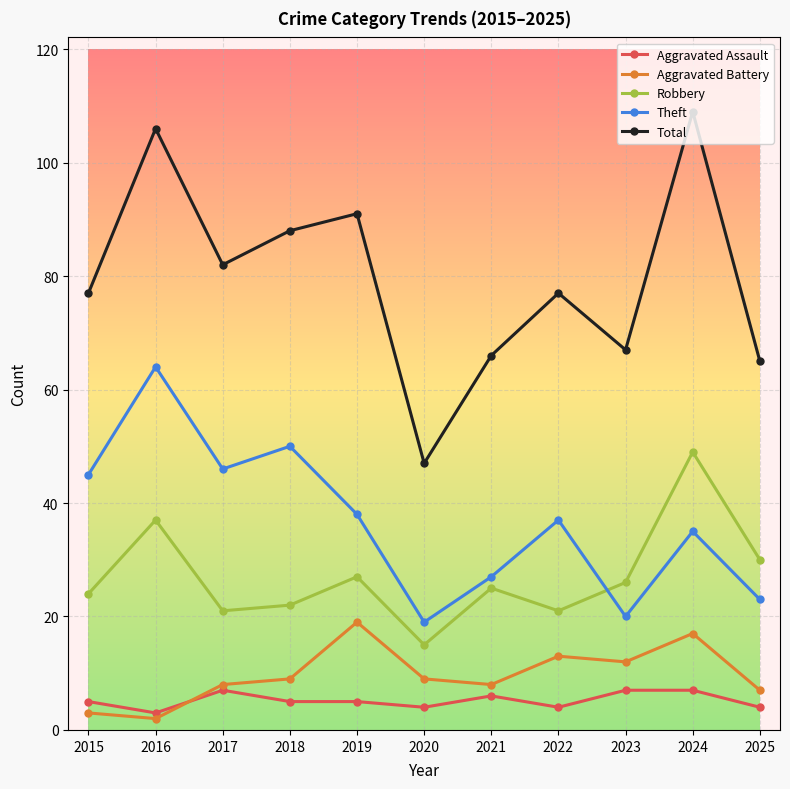

Reading left to right, extract all data points from this chart.

Aggravated Assault: 5	3	7	5	5	4	6	4	7	7	4
Aggravated Battery: 3	2	8	9	19	9	8	13	12	17	7
Robbery: 24	37	21	22	27	15	25	21	26	49	30
Theft: 45	64	46	50	38	19	27	37	20	35	23
Total: 77	106	82	88	91	47	66	77	67	109	65